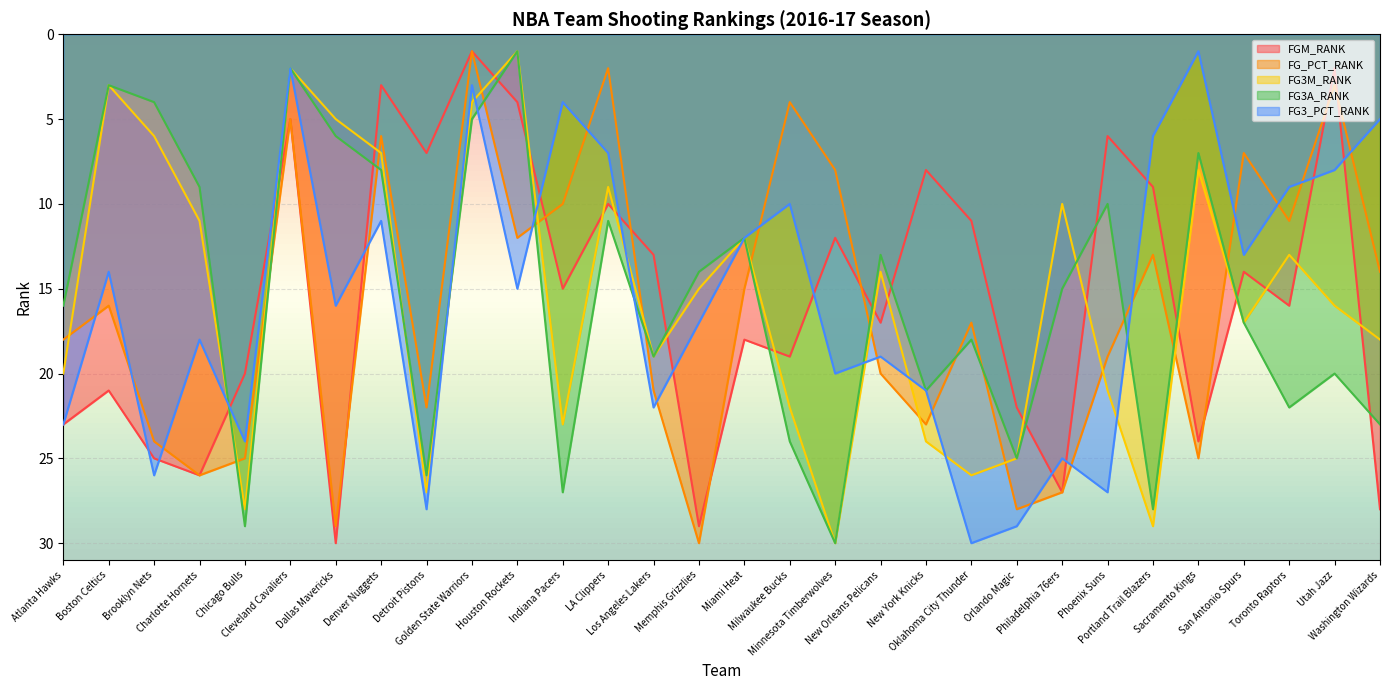

Is it true that FG3_PCT_RANK equals 2 at LA Clippers?

False